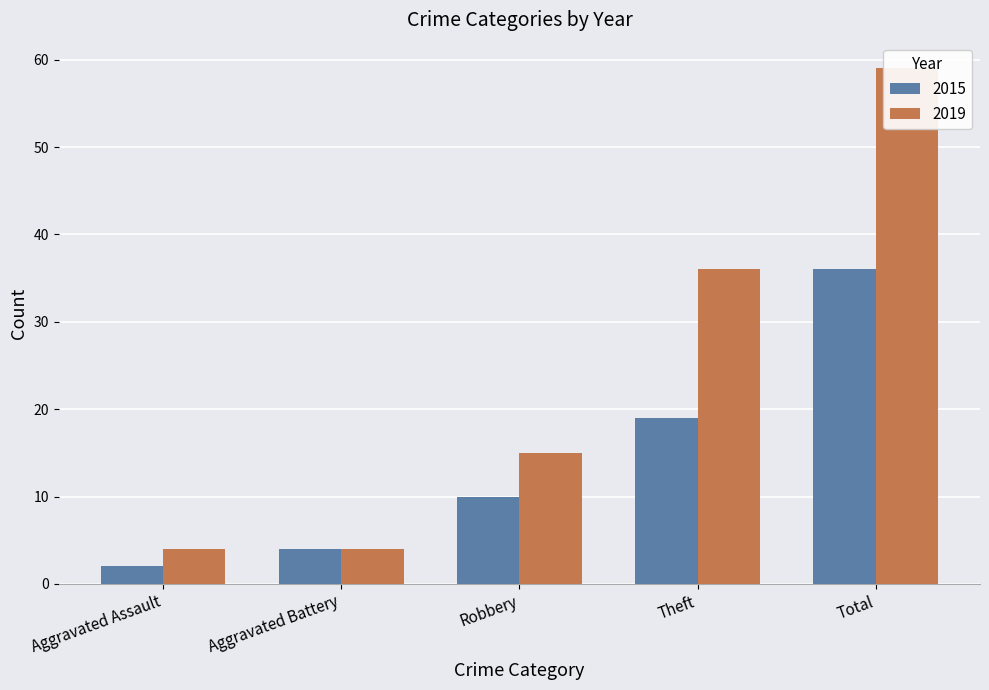

How many distinct data groups are displayed?

2